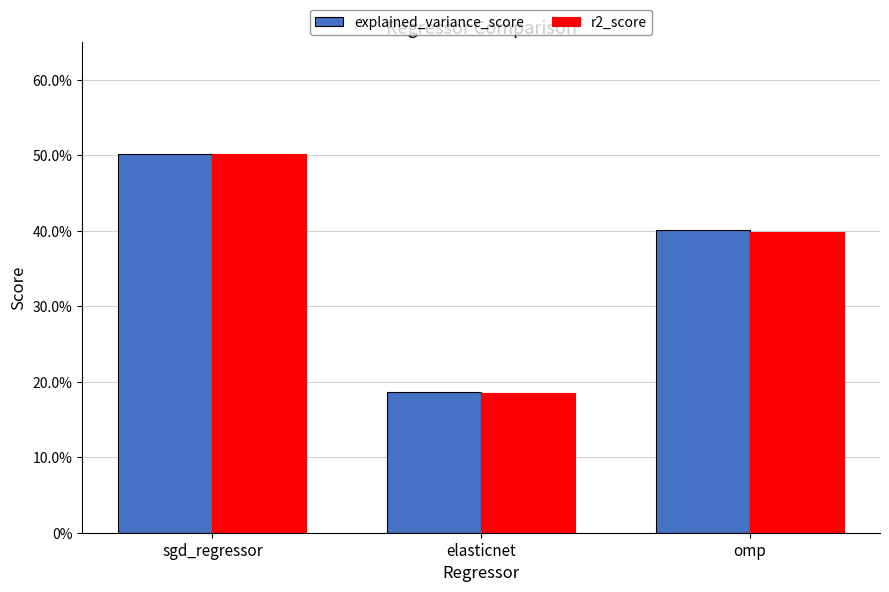

List the series in order of their peak value, lowest first.

r2_score, explained_variance_score